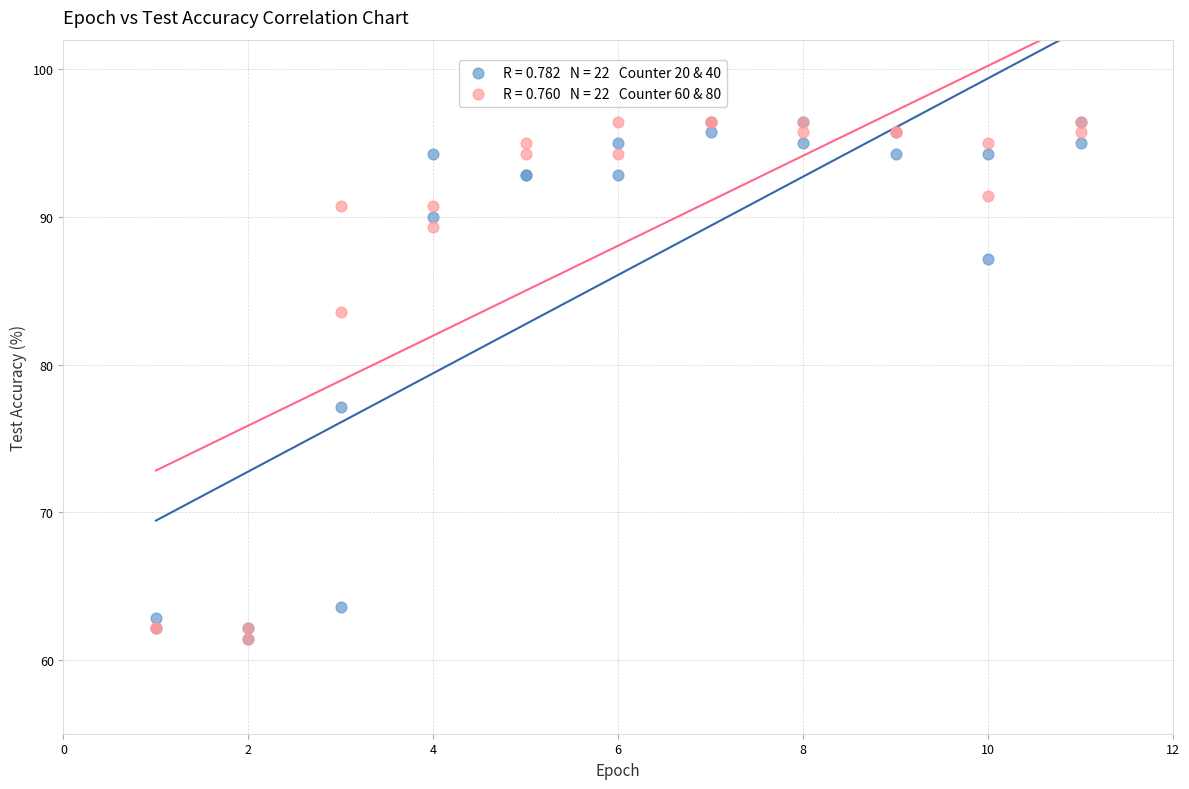

Across all series, what Y value is closest to 78?

77.1